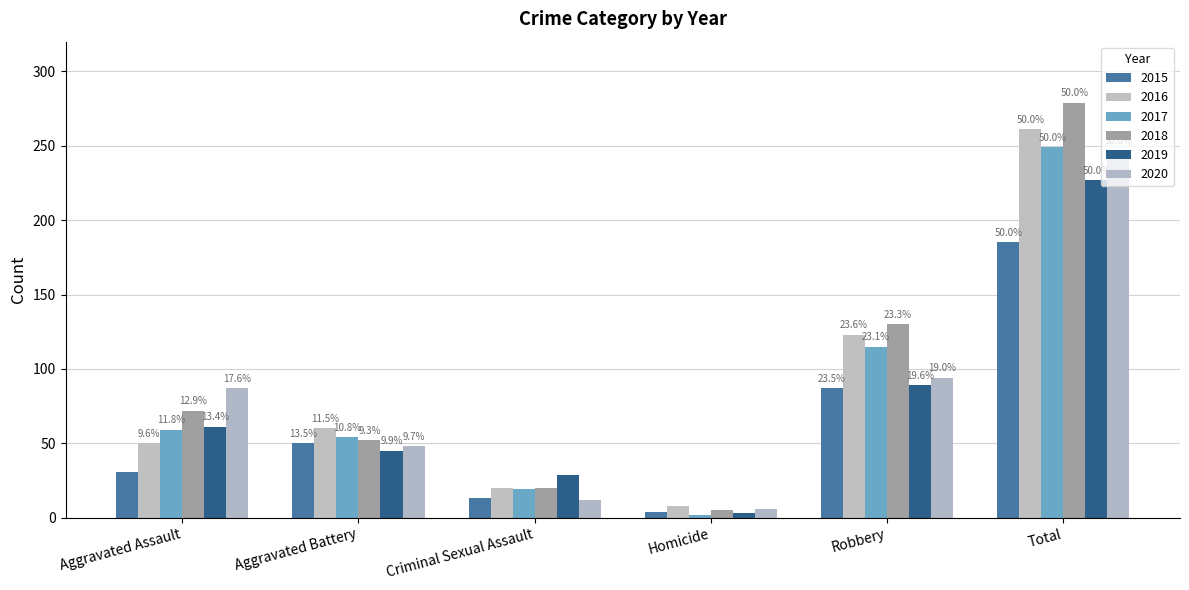

Where does the 2017 series first go above 59?

Robbery